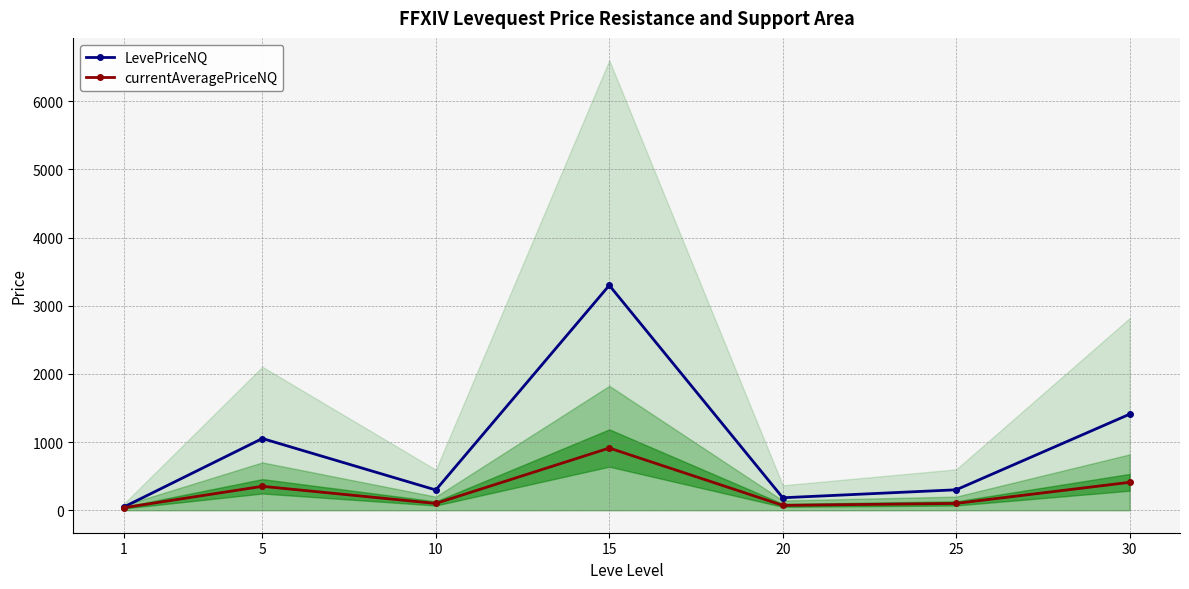

Where is LevePriceNQ nearest to the value 1672?

30